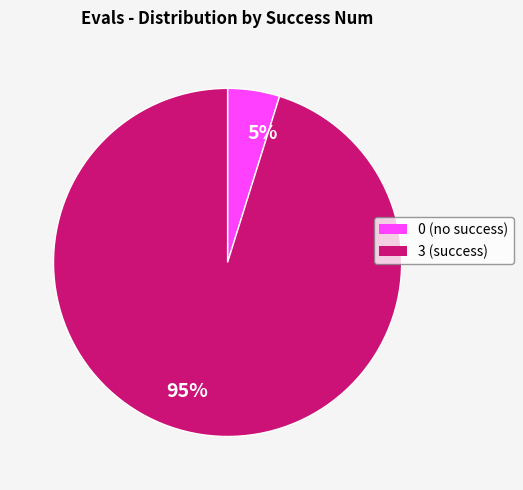

Is there a majority slice in this chart?

Yes